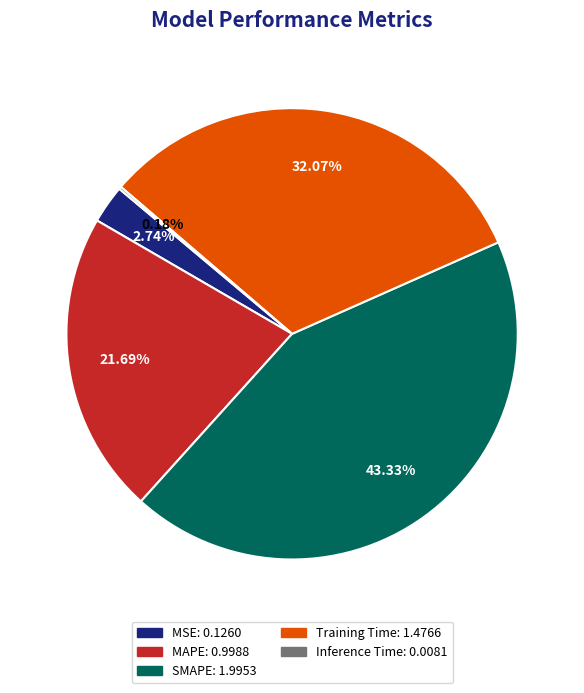

Is there any slice that represents more than half of the pie?

No